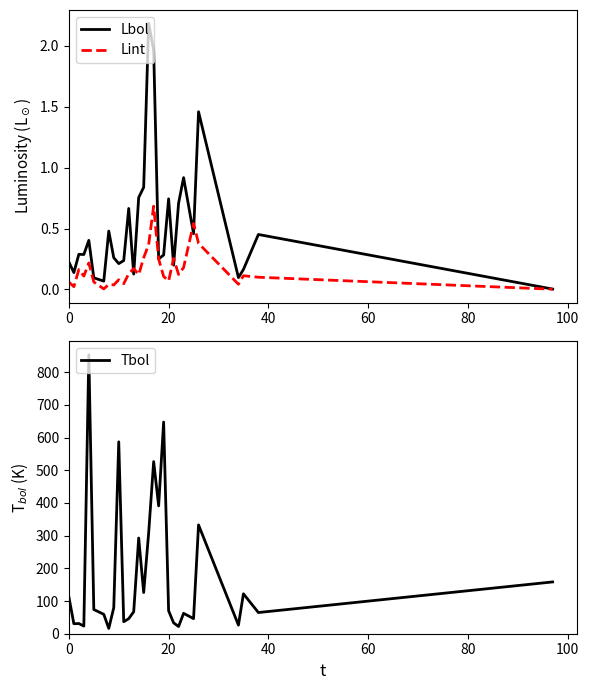

True or false: Tbol and Lint cross at least once.

False